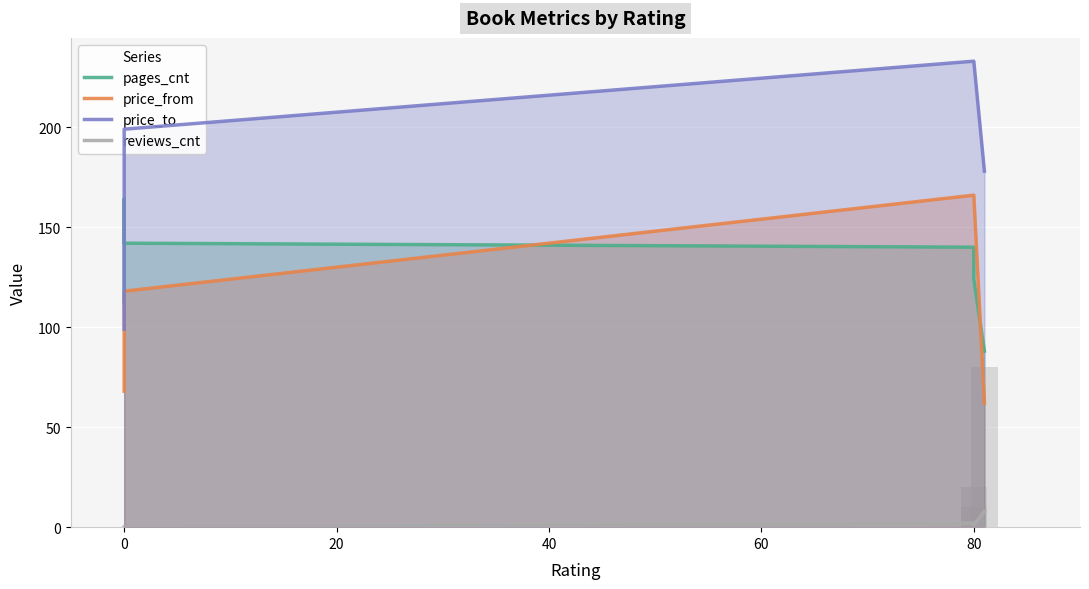

What position from the right is 80?

1